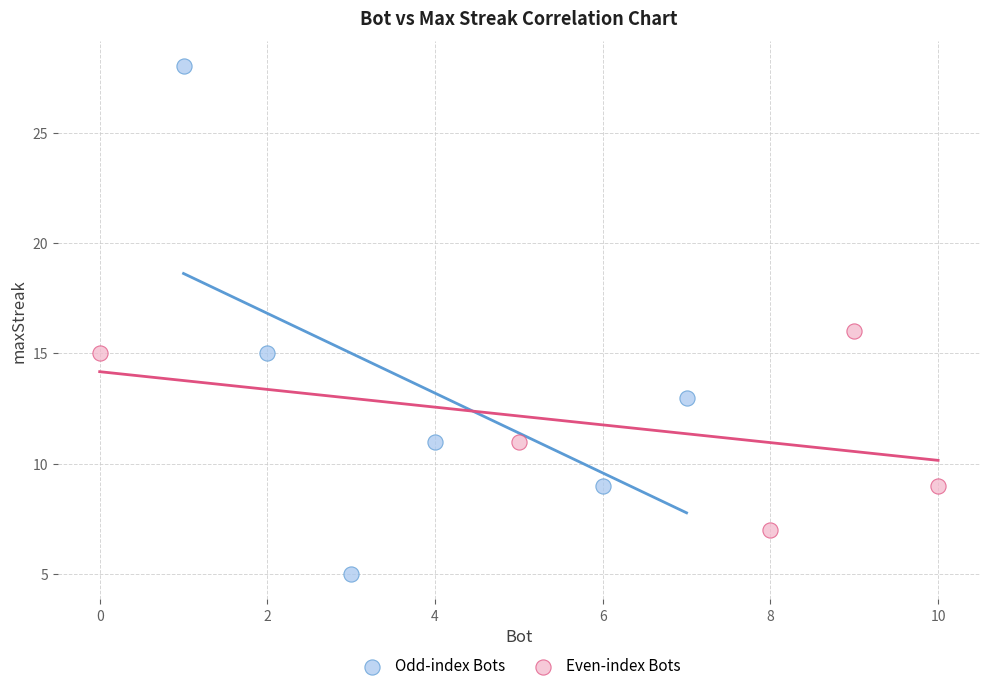

What are all the series names shown in the legend?

Odd-index Bots, Even-index Bots